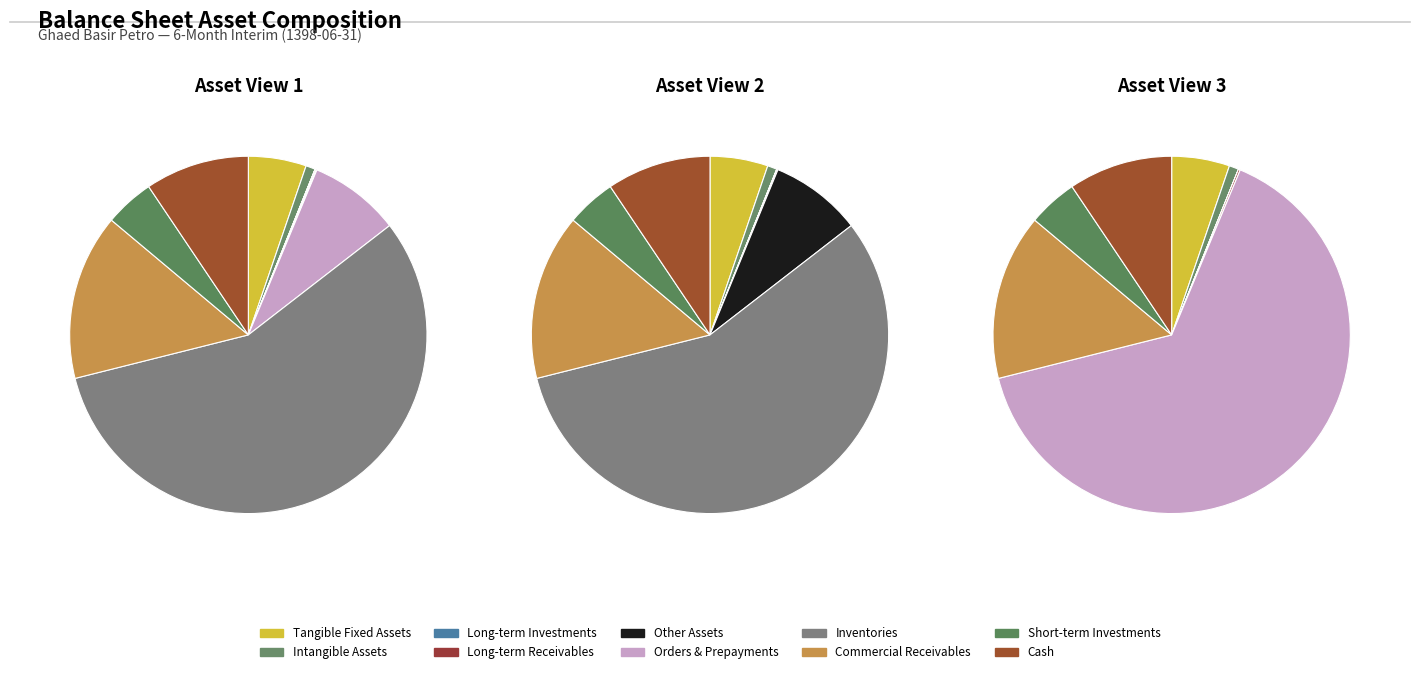

The long_term_receivables slice represents 5% of the pie. True or false?

False